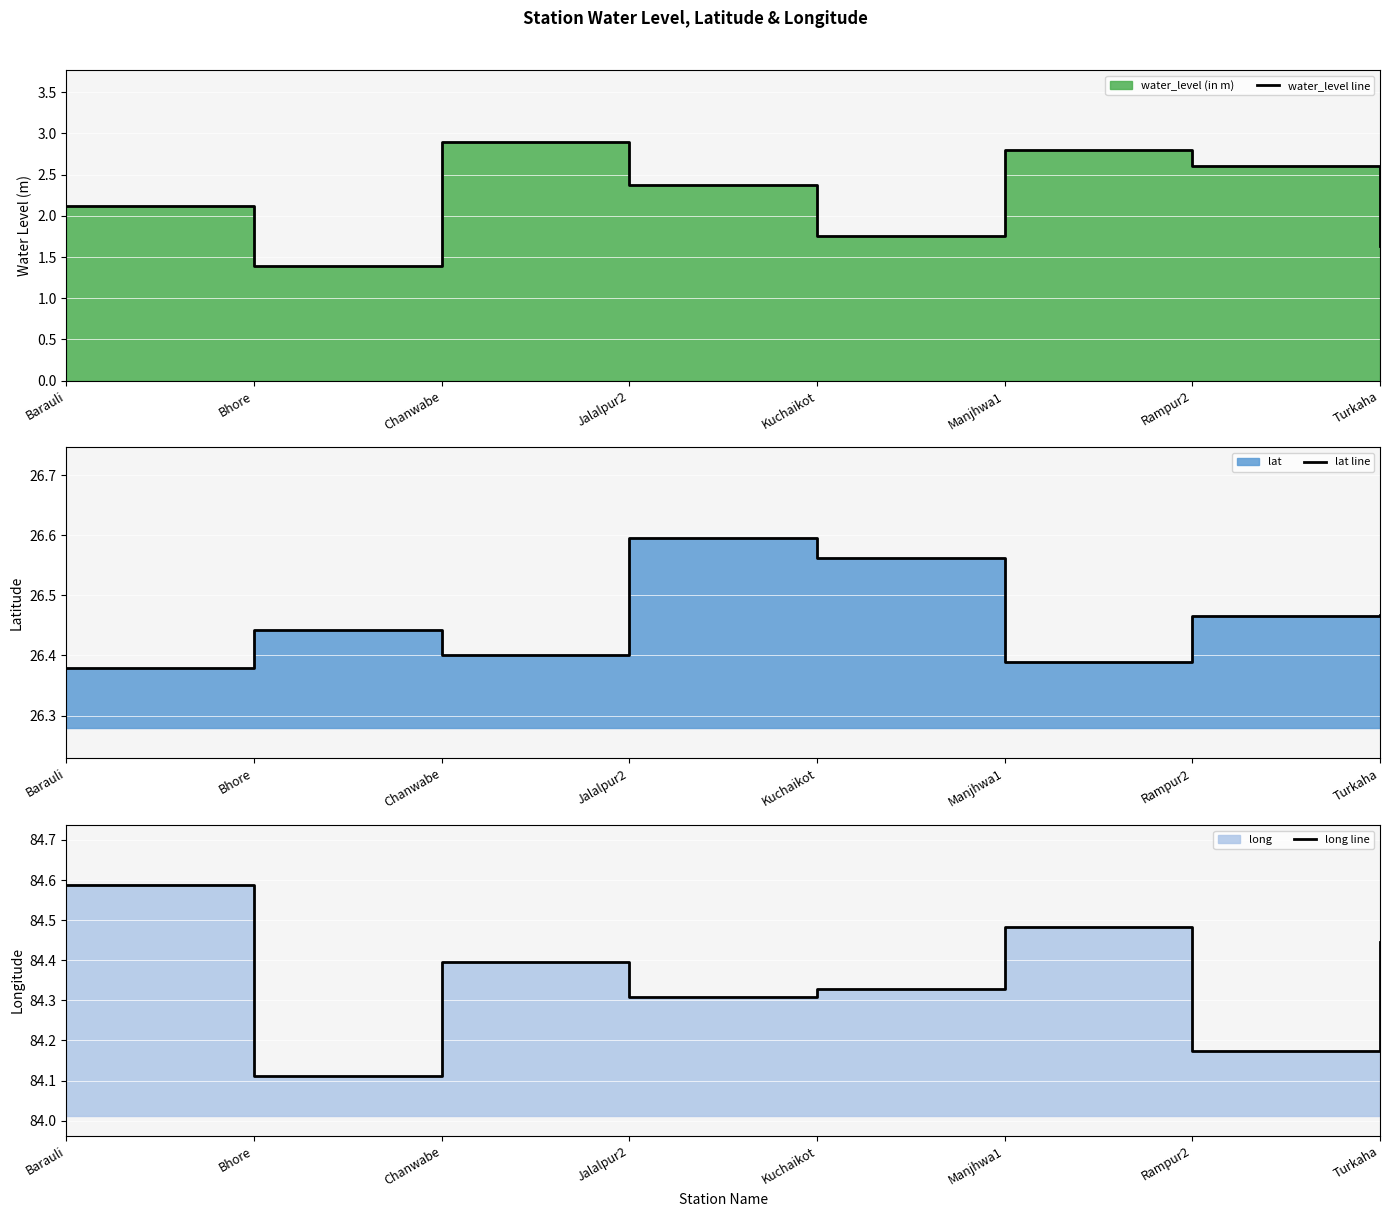

At which category is the sum across all series the highest?

Chanwabe